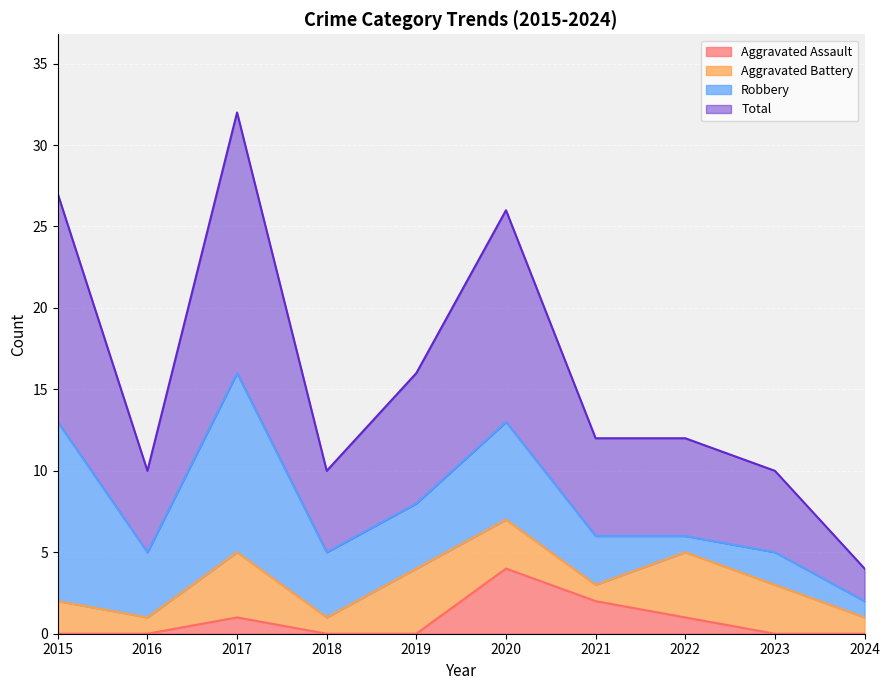

True or false: Total and Aggravated Assault intersect in this chart.

False